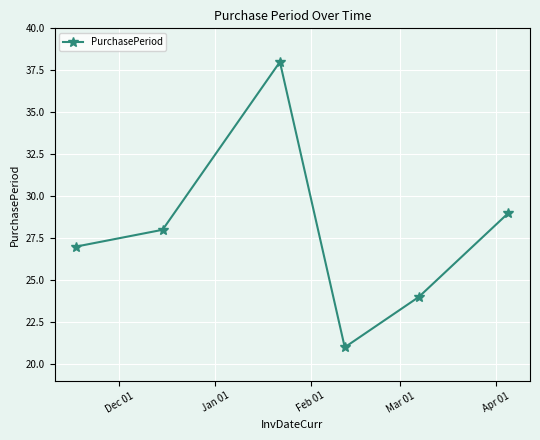

How many interior local peaks (higher than both neighbors) does the data have?

1